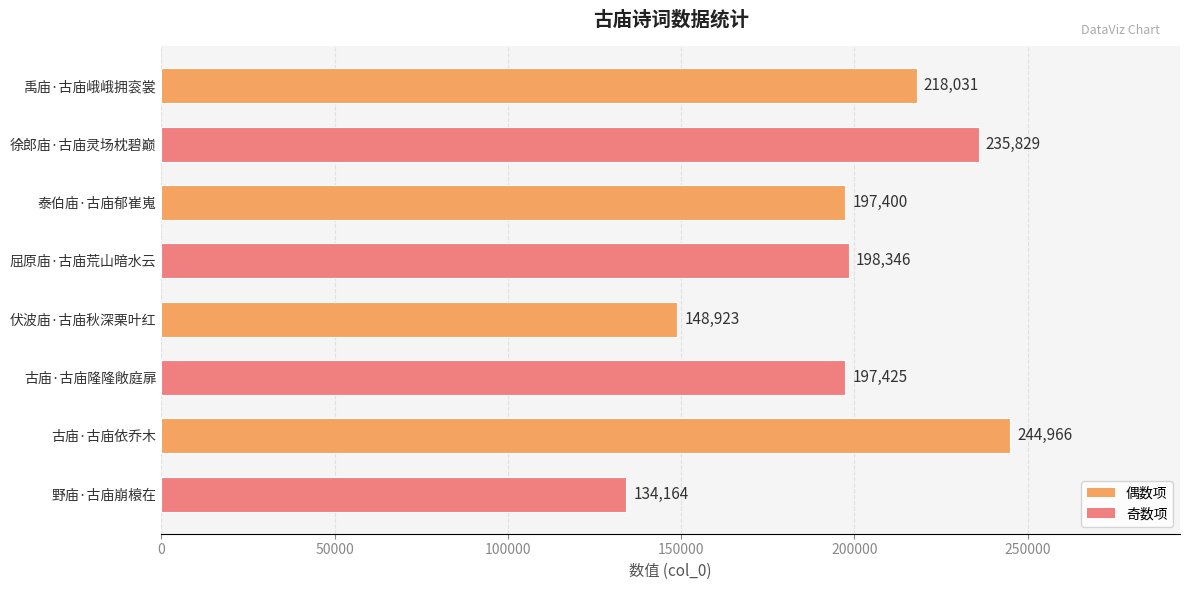

What is the difference between the second highest and minimum values?

101665